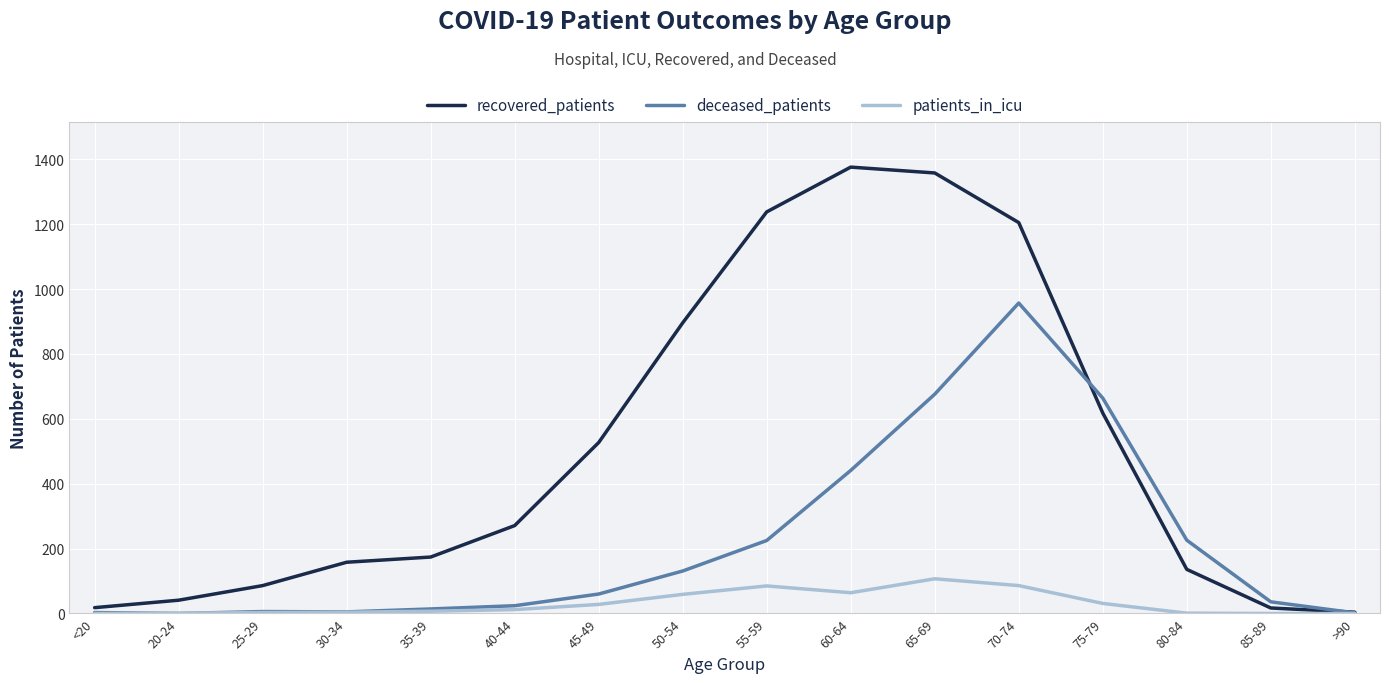

Between 80-84 and >90, which series saw the biggest shift?

deceased_patients